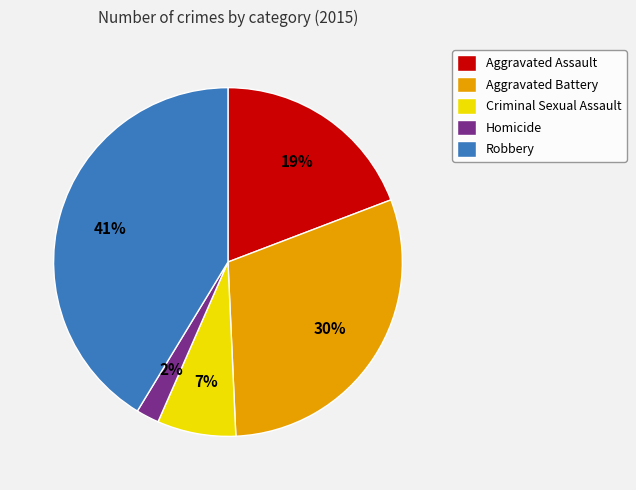

How many slices are in this pie chart?

5